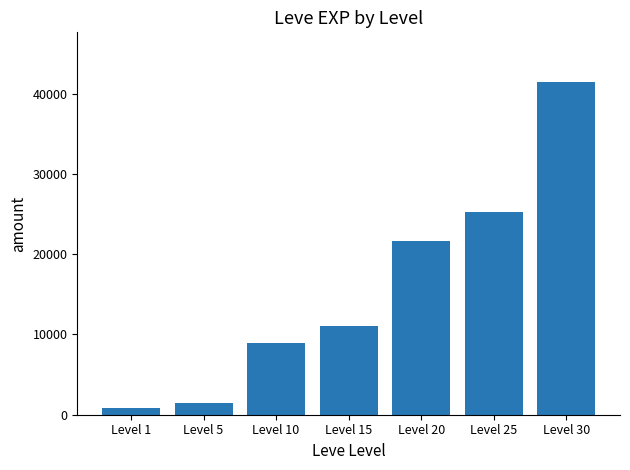

At which label is the value closest to 21105?

Level 20